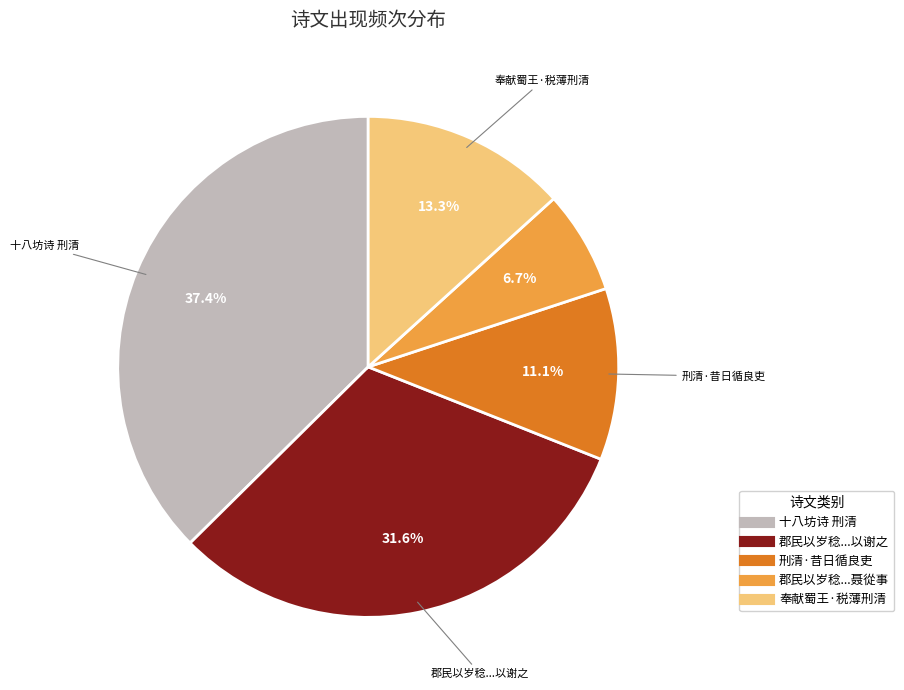

Does any single category account for the majority?

No